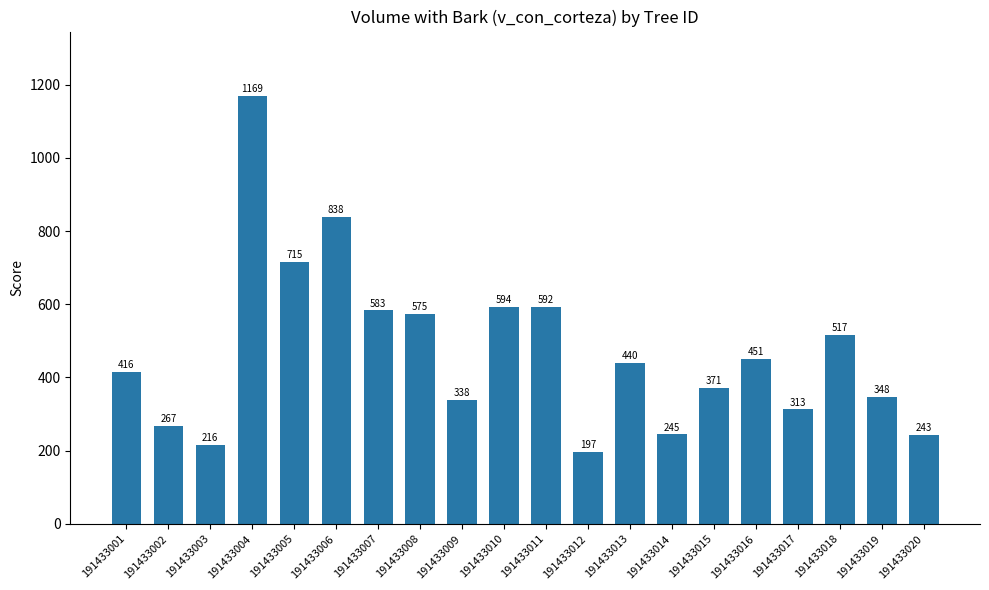

Between 191433009 and 191433020, which is larger?

191433009